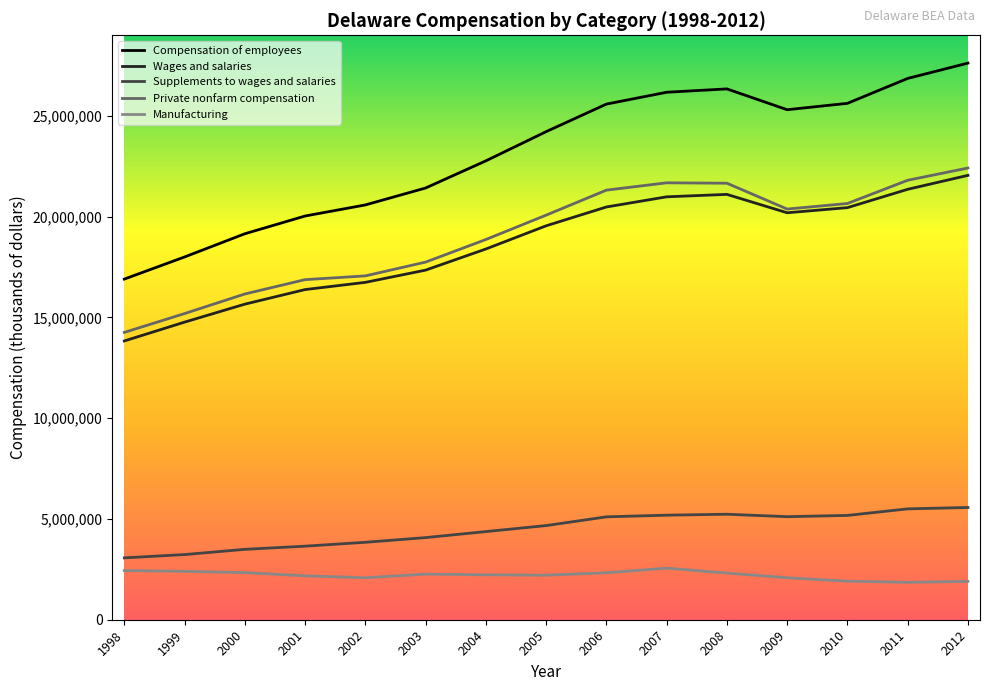

What is the sum of the Supplements to wages and salaries values at 2008 and 1999?

8466008